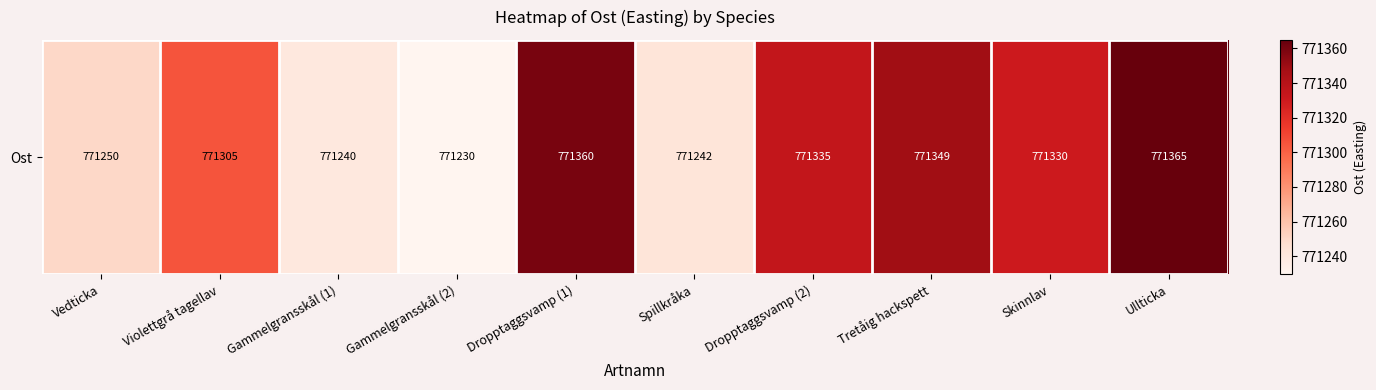

How many series are shown in this chart?

1